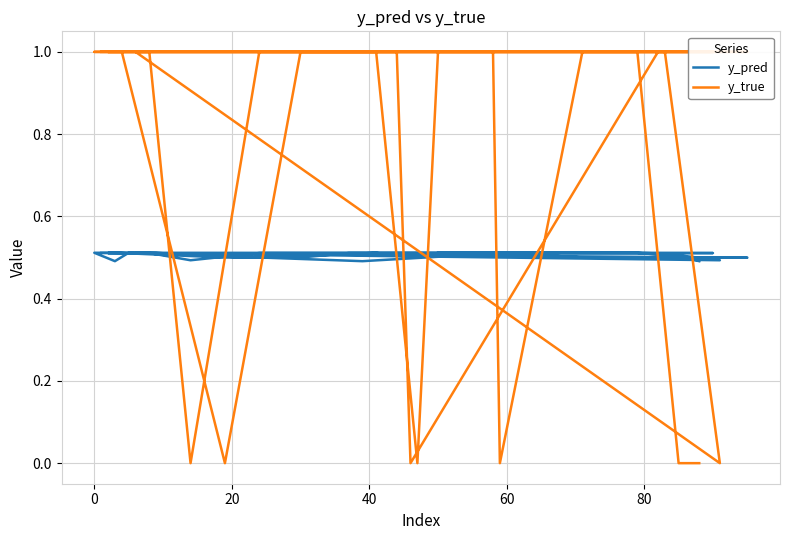

What is the average value of the y_pred series?

0.5